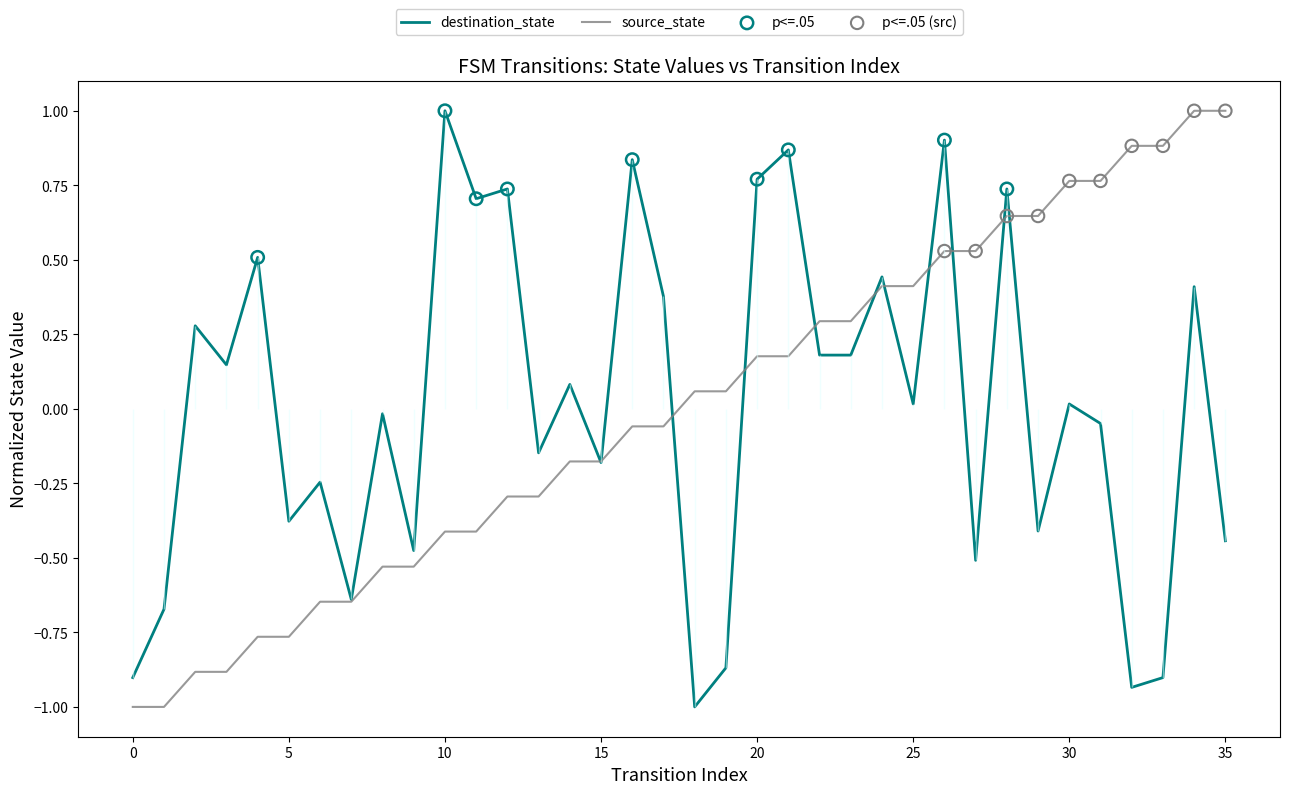

Which series has the largest total across all categories?

destination_state